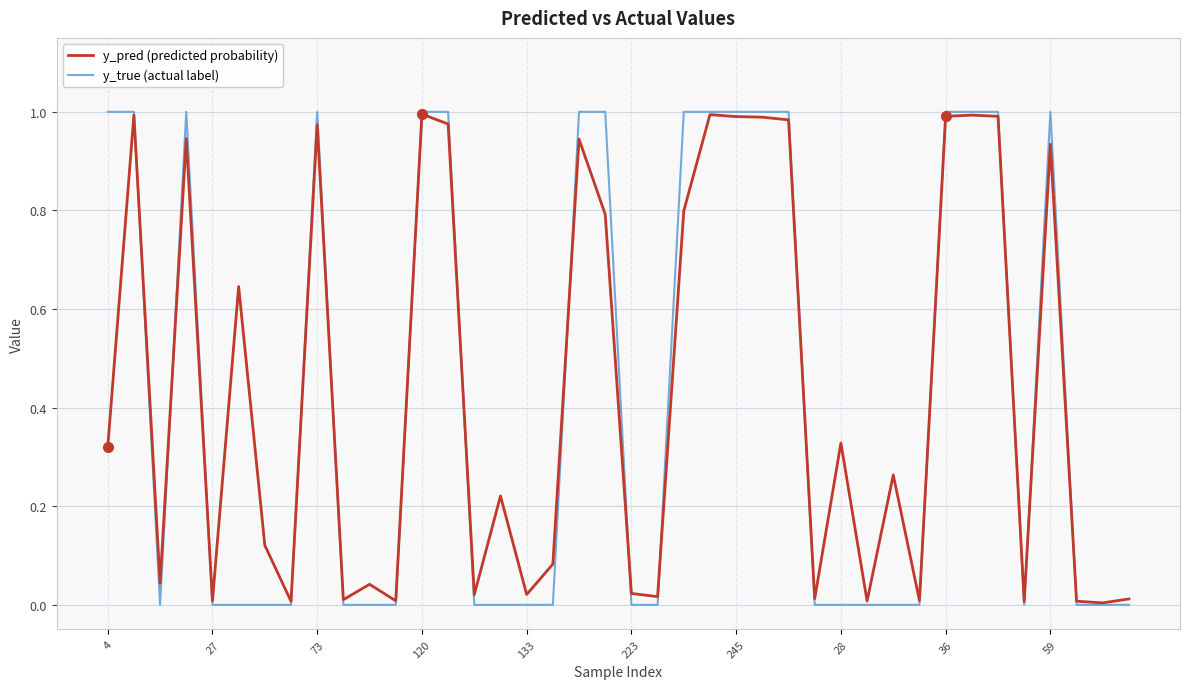

Which series has the largest range (max minus min)?

y_true (actual label)